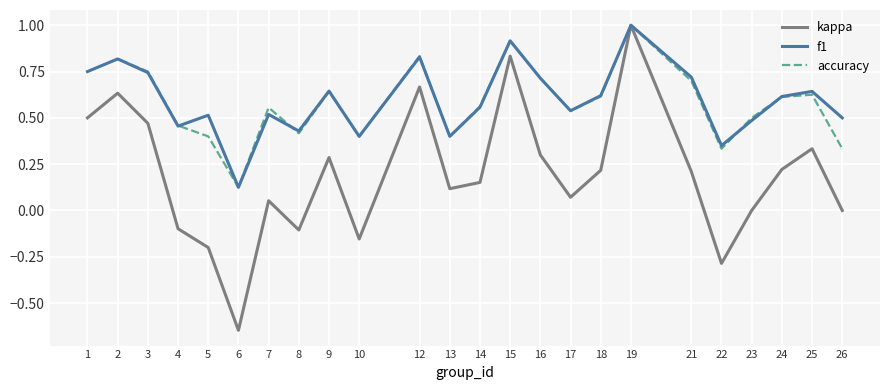

Which series has the largest range (max minus min)?

kappa